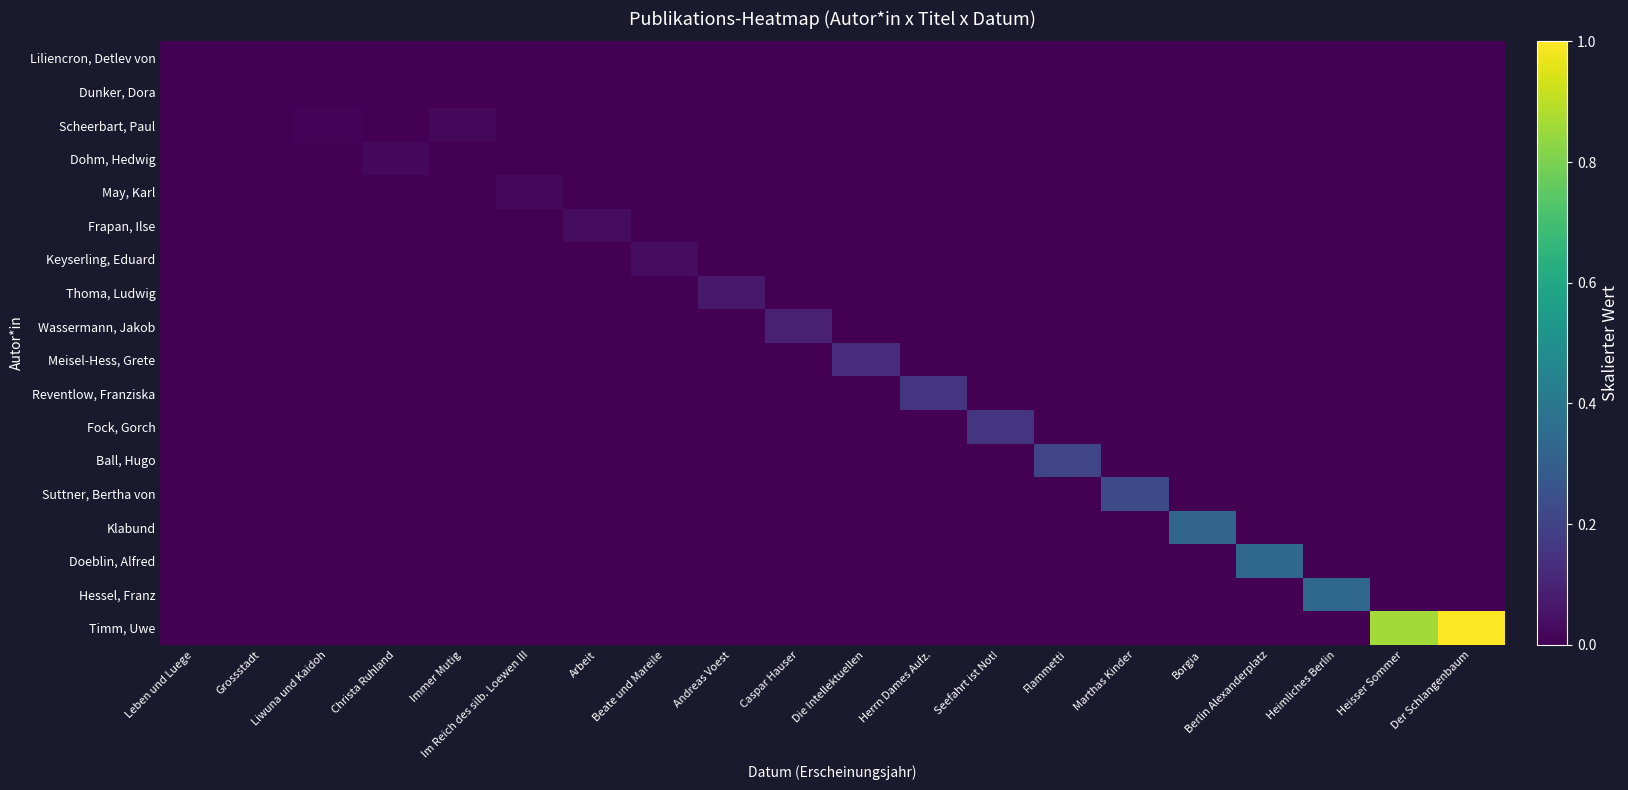

Which series has the largest total across all categories?

Timm, Uwe